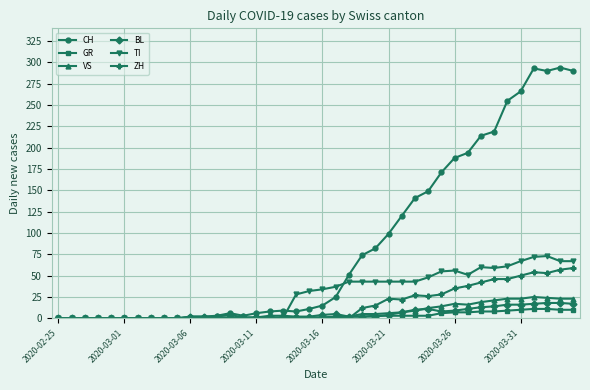

True or false: ZH has more than 1 points higher than both neighbors.

True